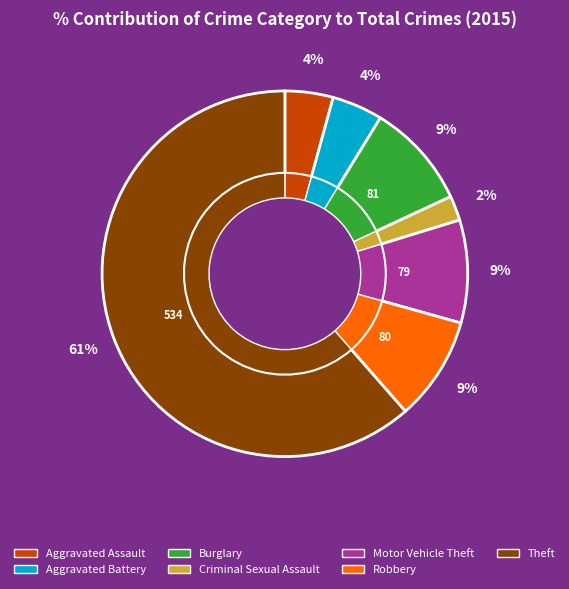

True or false: Theft accounts for 72% of the total.

False